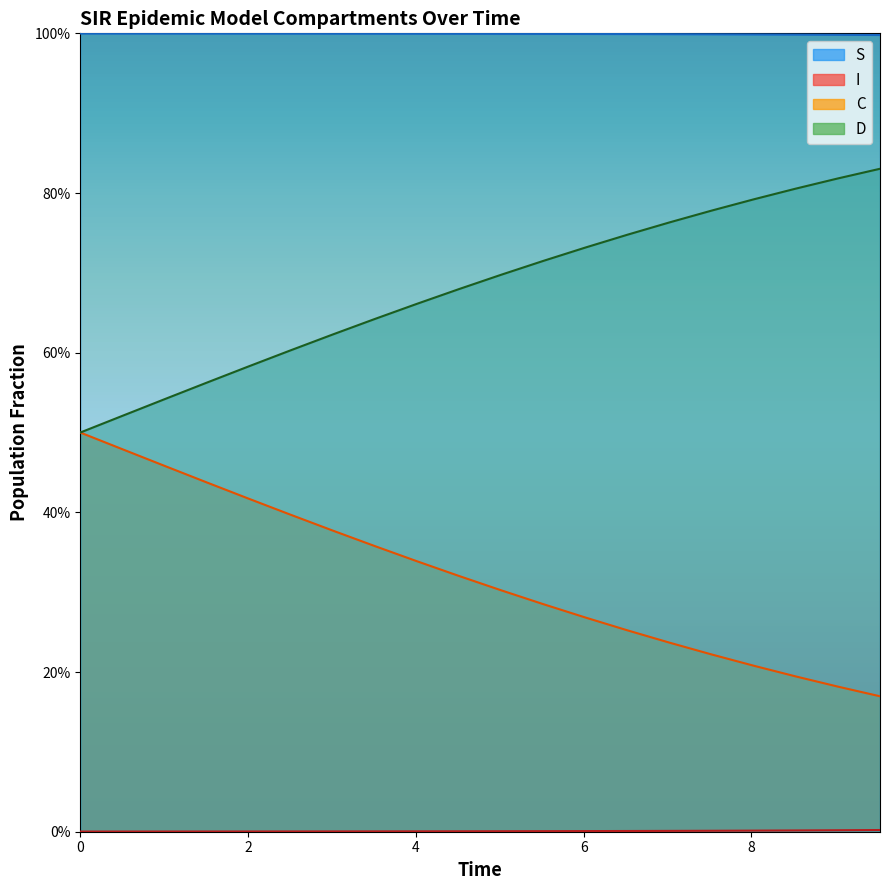

What is the minimum value for D?

0.5